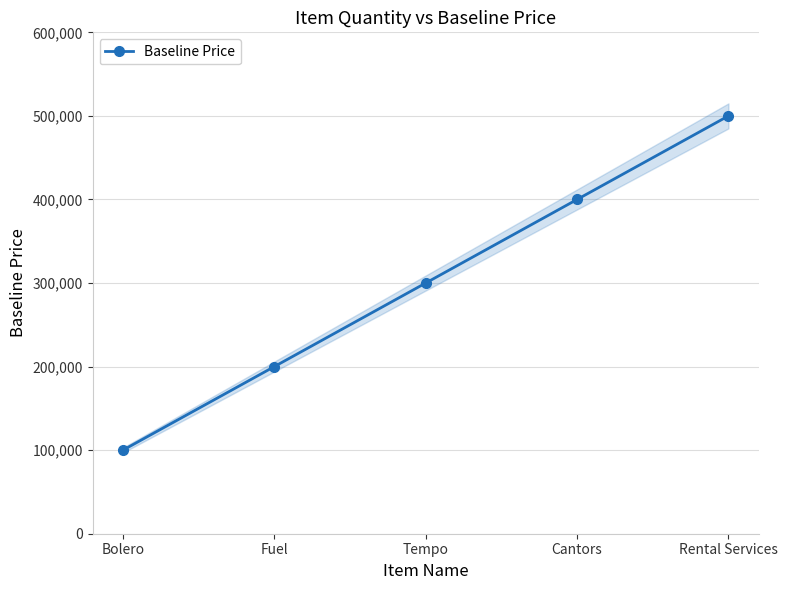

True or false: the data has more than 1 interior local peaks.

False